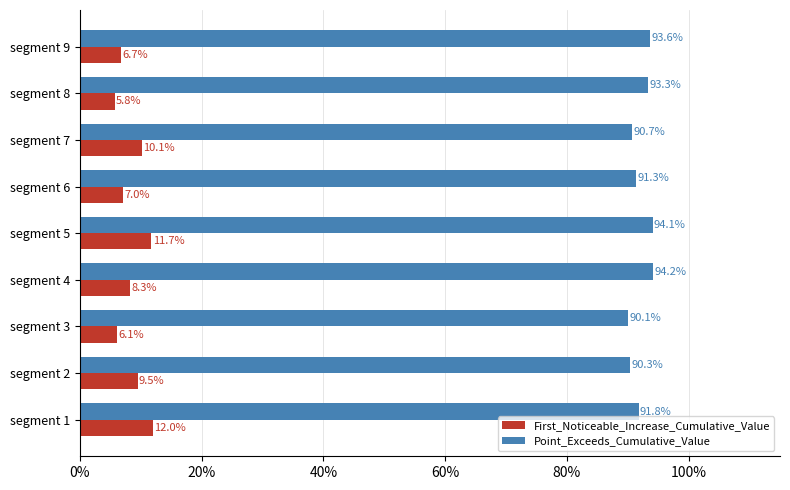

What are all the series names shown in the legend?

First_Noticeable_Increase_Cumulative_Value, Point_Exceeds_Cumulative_Value